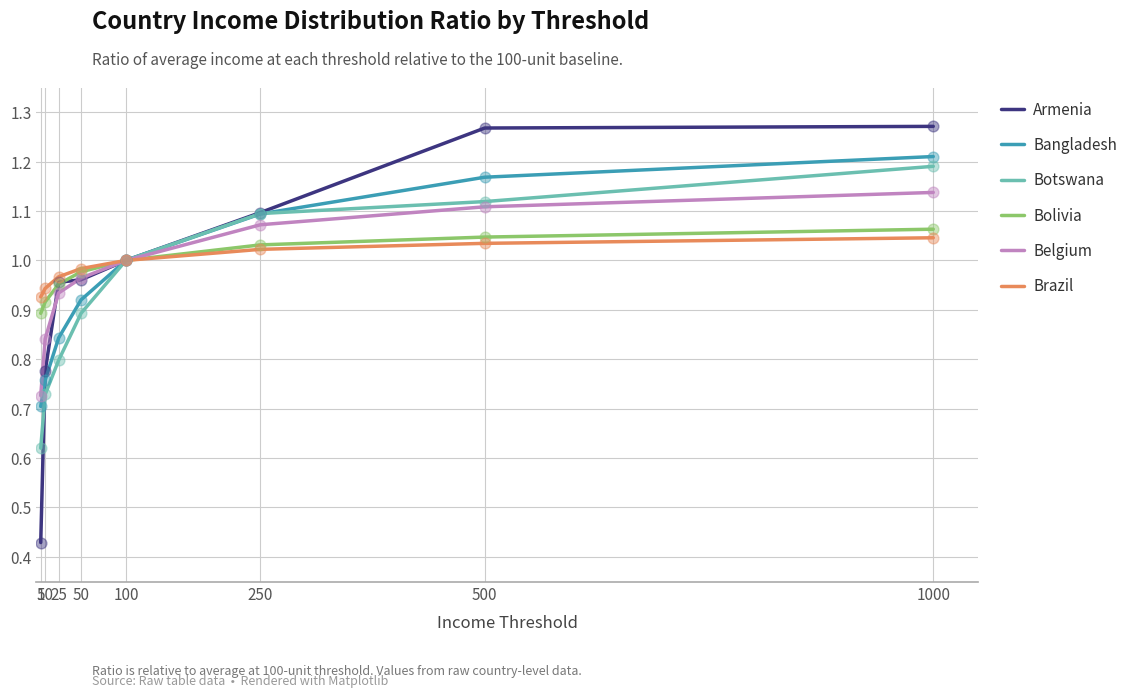

What is the spread (max minus min) of values at 5?

0.5